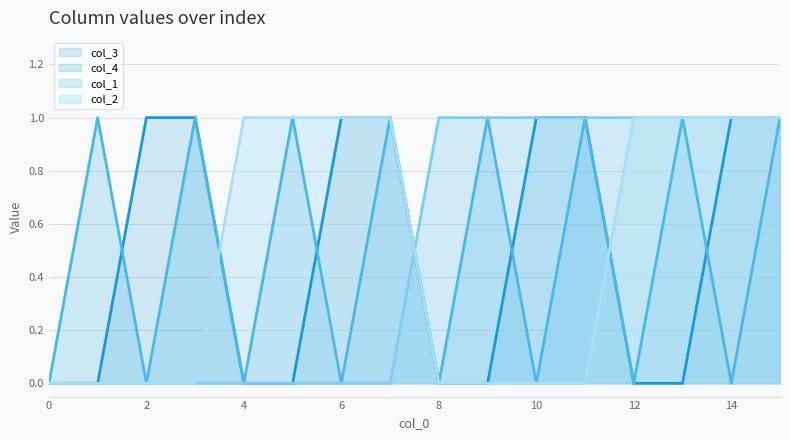

Which series has the largest total across all categories?

col_3 line